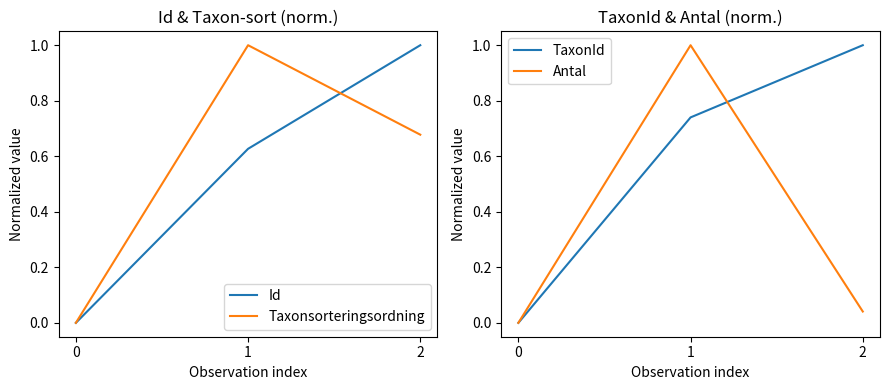

Reading right to left, extract all data points from this chart.

Id: 1.0	0.6	0.0
Taxonsorteringsordning: 0.7	1.0	0.0
TaxonId: 1.0	0.7	0.0
Antal: 0.0	1.0	0.0